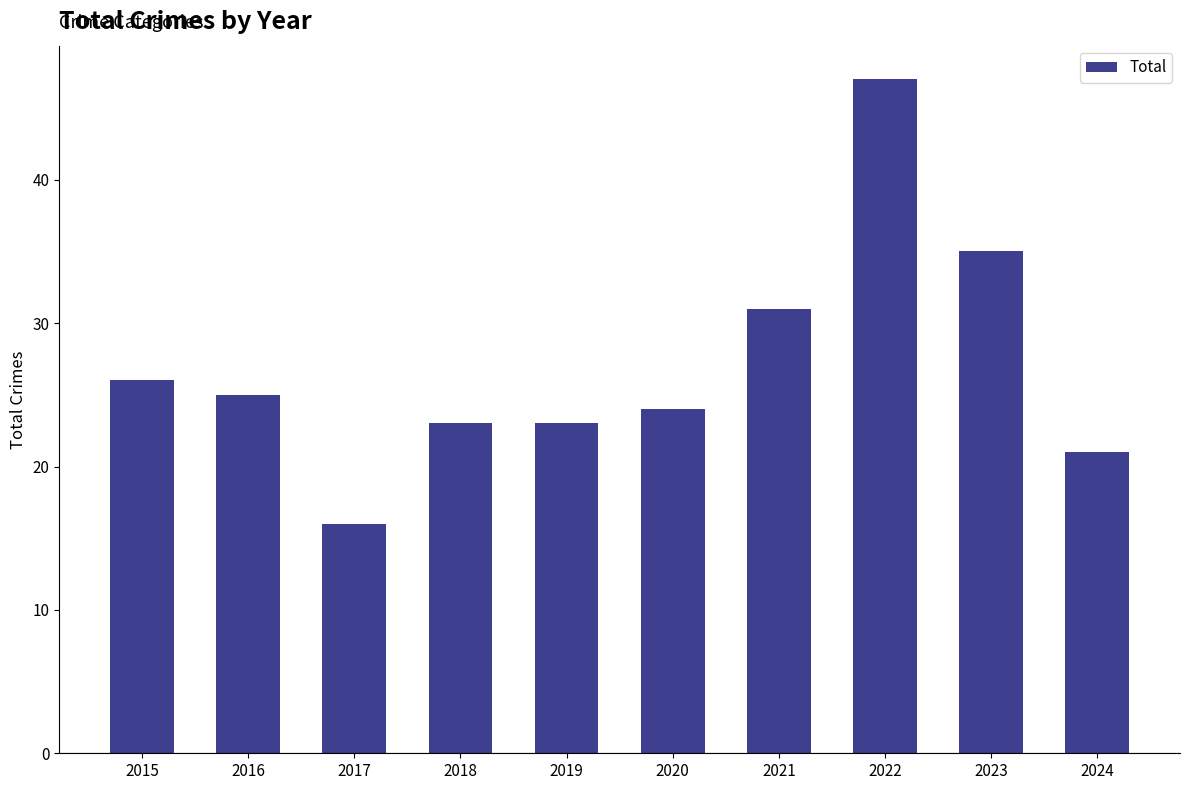

Where is the data nearest to the value 31?

2021